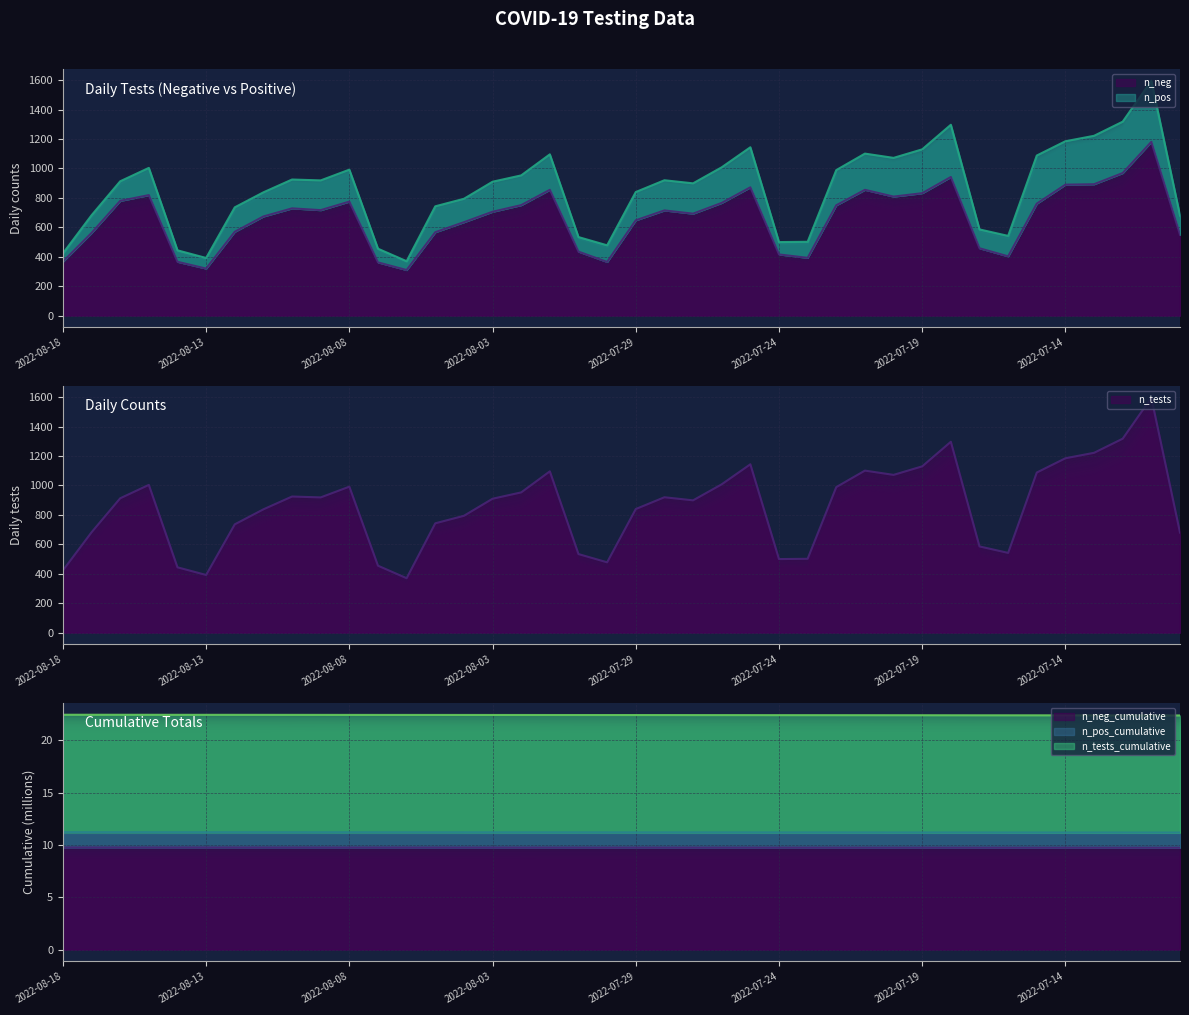

True or false: n_tests and n_tests_cumulative cross at least once.

False